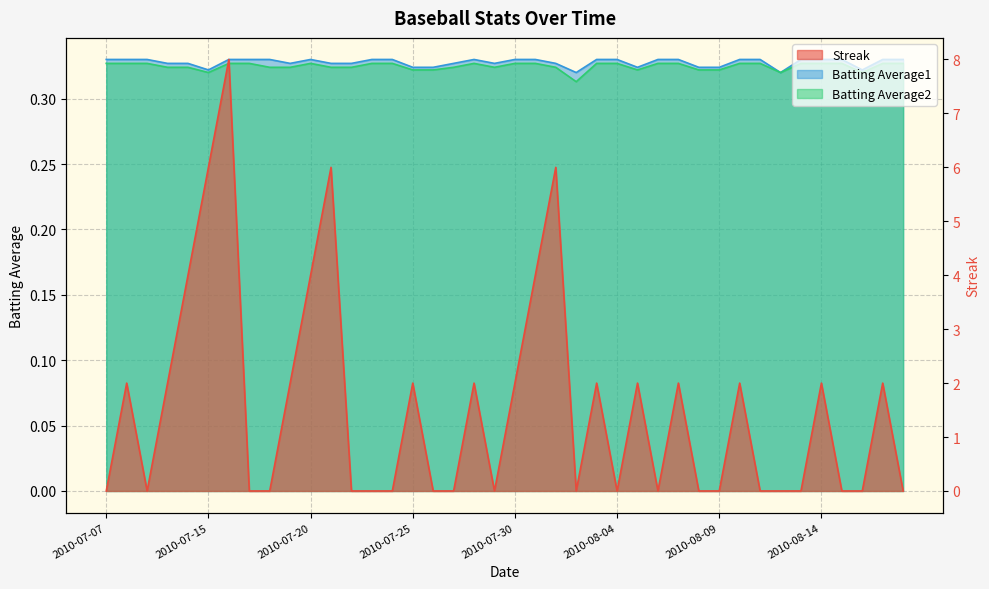

What is the label of the 12th point from the right?

2010-08-07